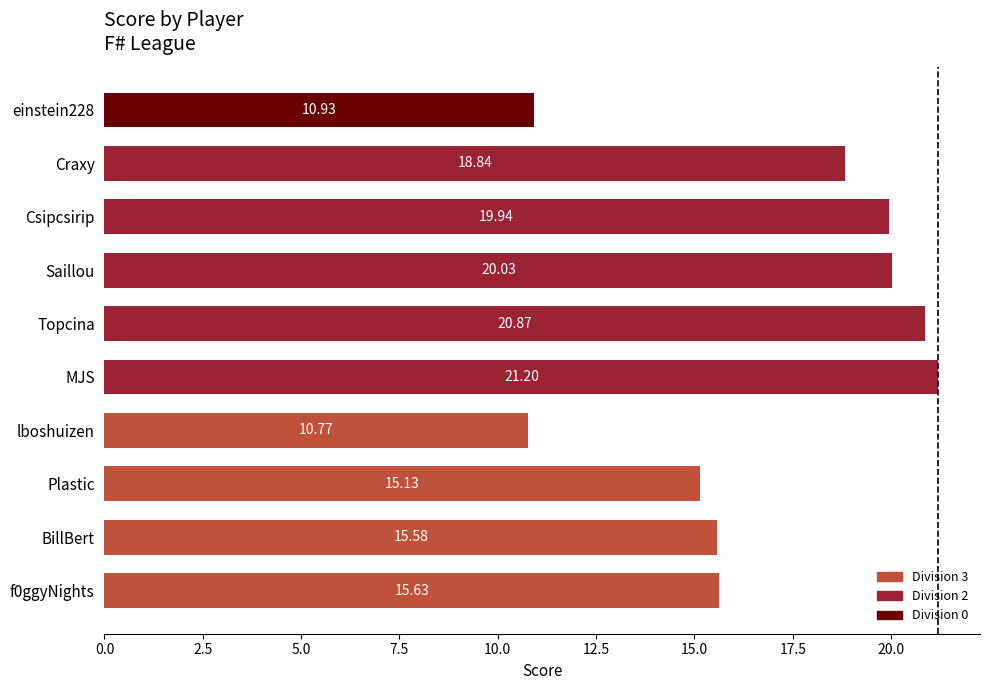

Rank the categories by value from lowest to highest.

lboshuizen, einstein228, Plastic, BillBert, f0ggyNights, Craxy, Csipcsirip, Saillou, Topcina, MJS